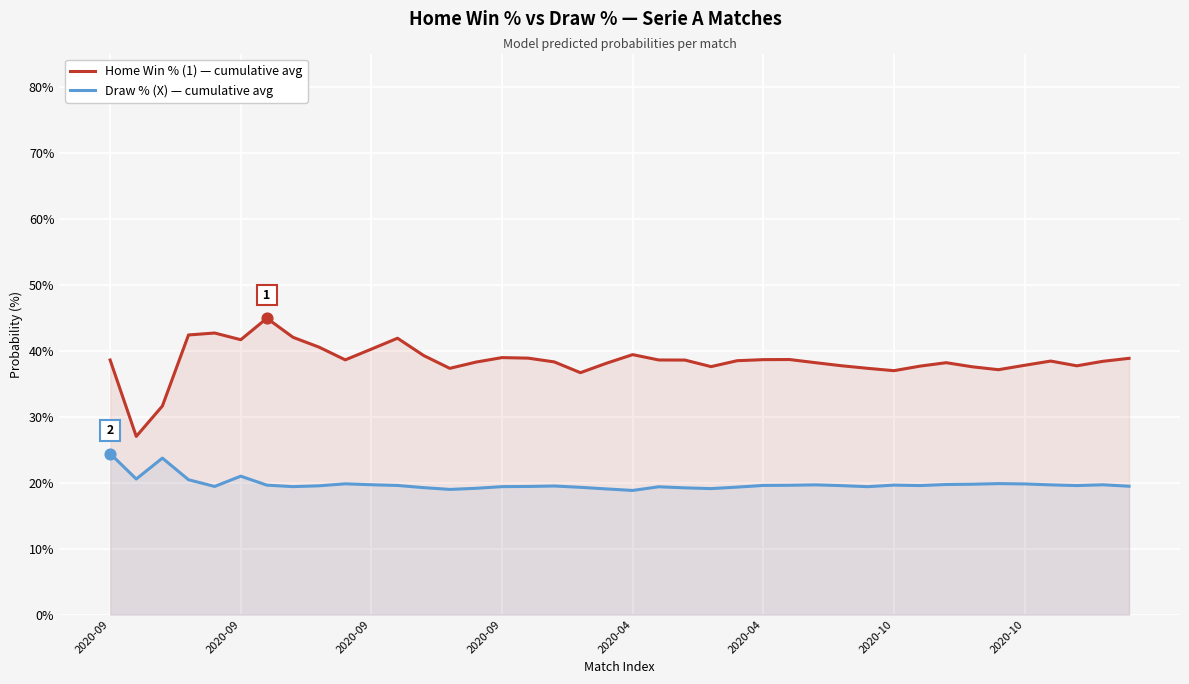

Which series has the largest total across all categories?

Home Win % (1) — cumulative avg